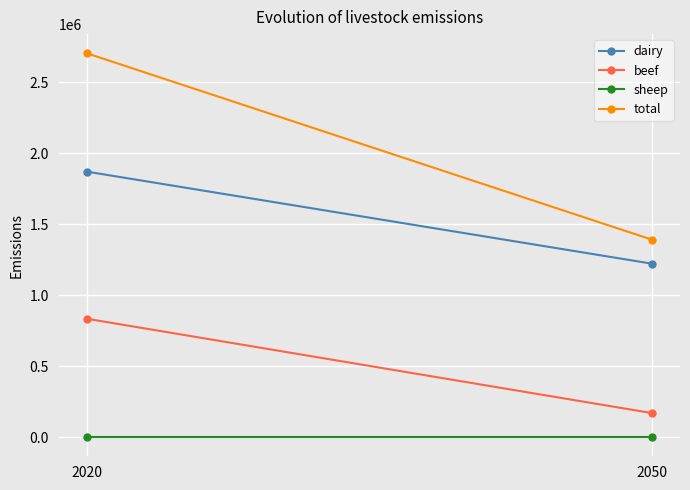

Between 2020 and 2050, which series saw the biggest shift?

total